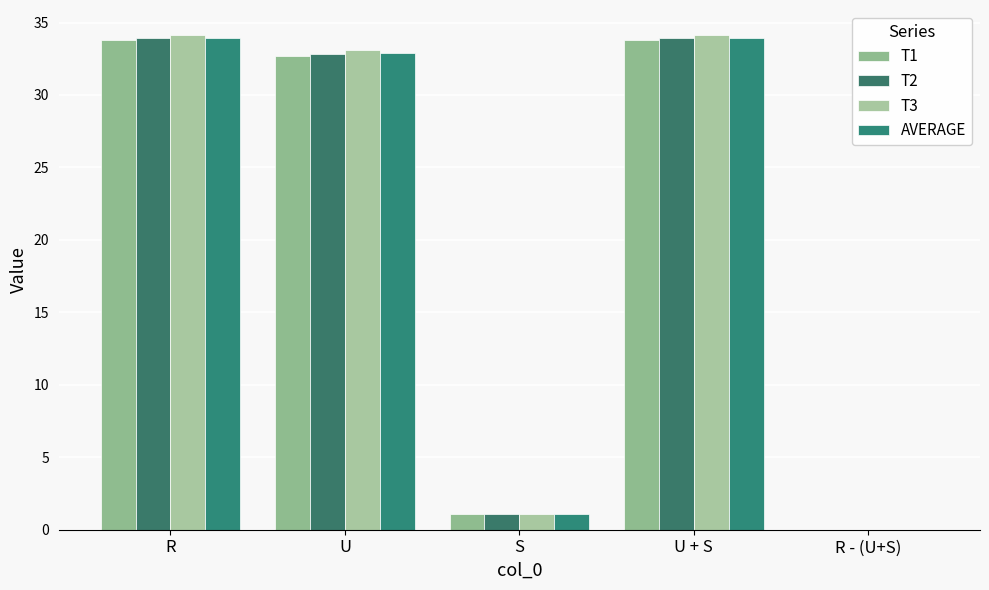

Is the value of T3 at U greater than the value of T1 at U?

Yes